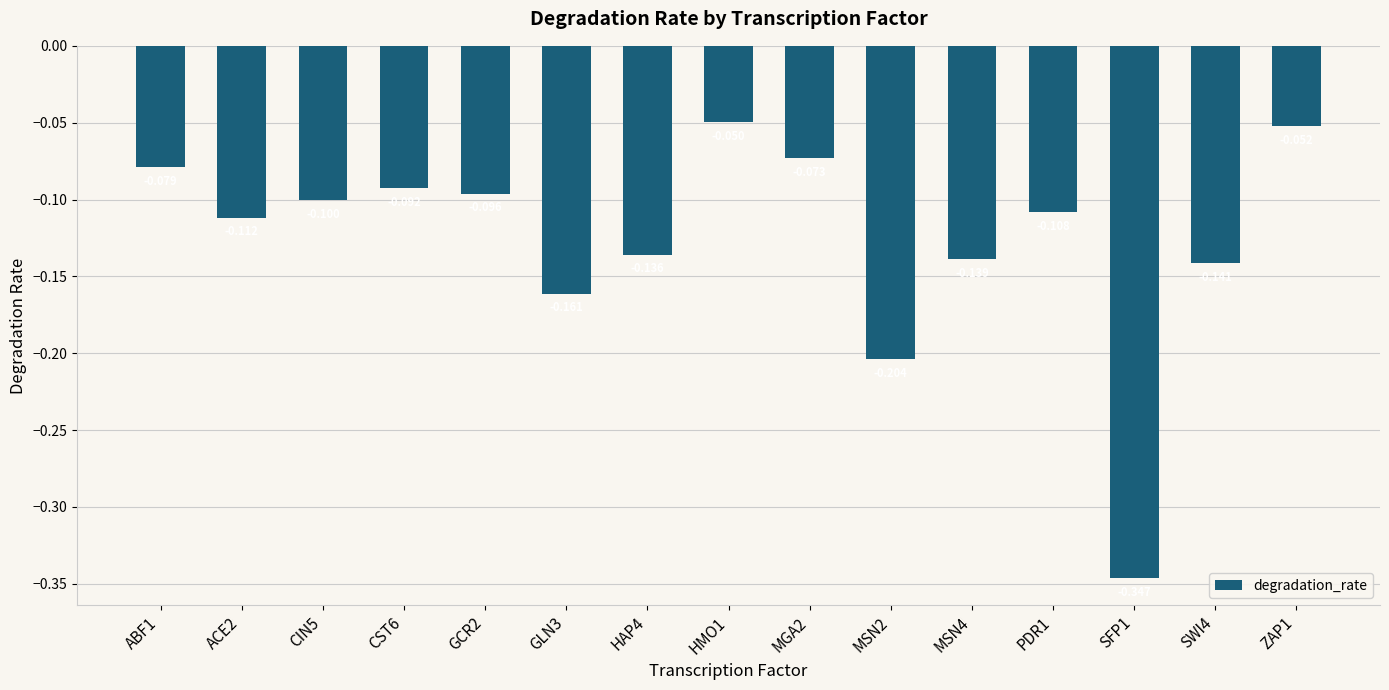

What is the sum of the values at HAP4 and GCR2?

-0.2